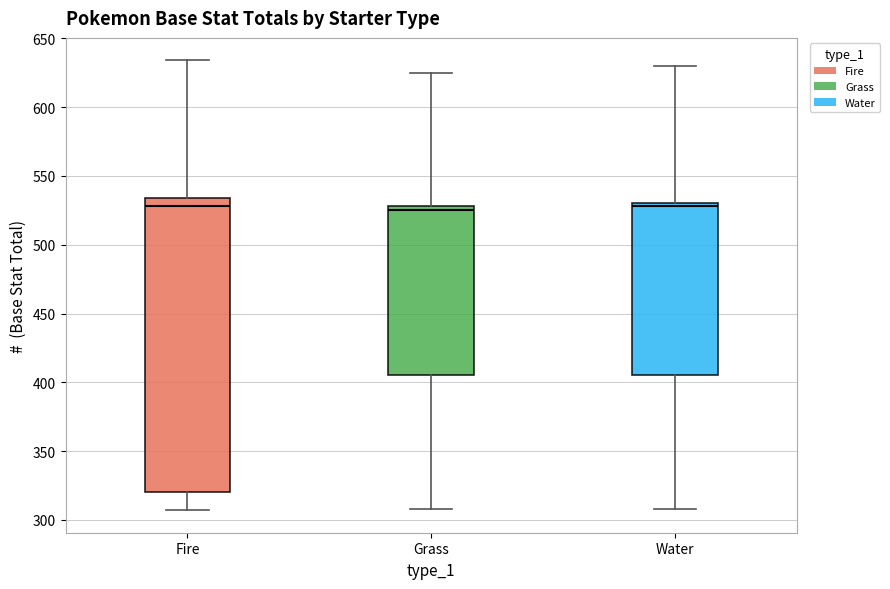

Which box is the tallest, from its lower edge to its upper edge?

Fire